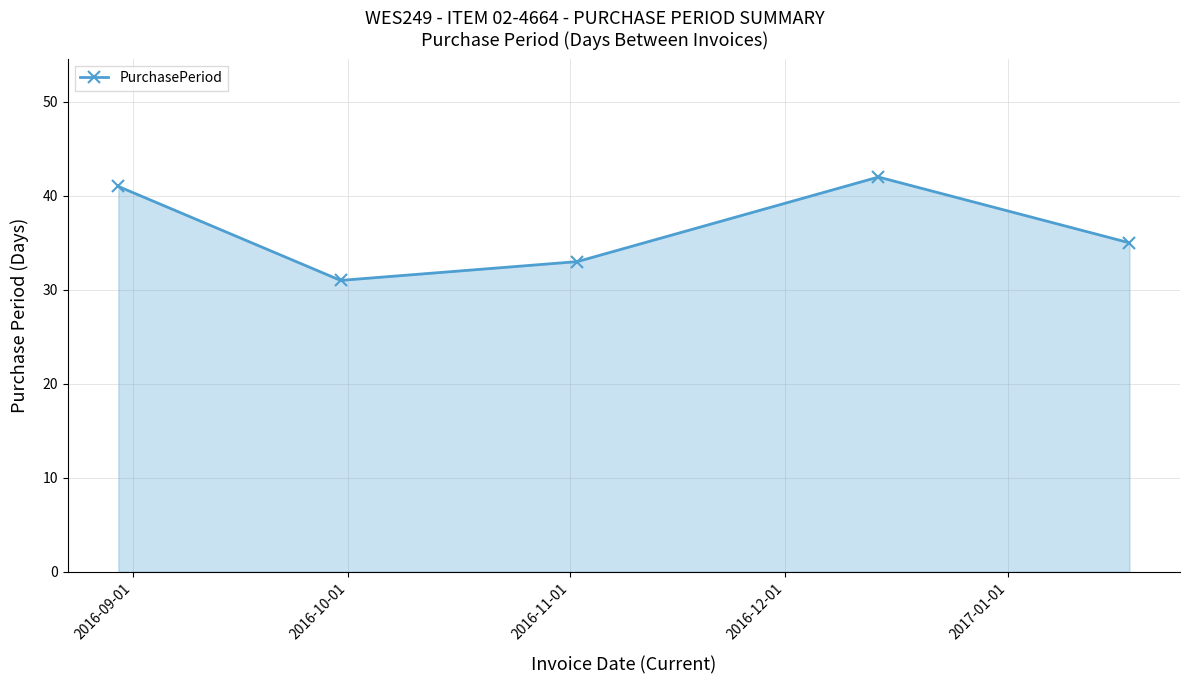

Reading left to right, what are all the values shown in this chart?

41	31	33	42	35